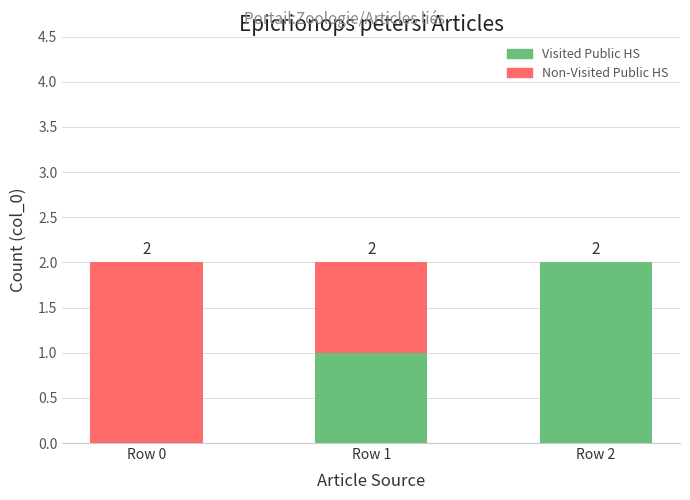

At which label is Visited Public HS closest to 1?

Row 1